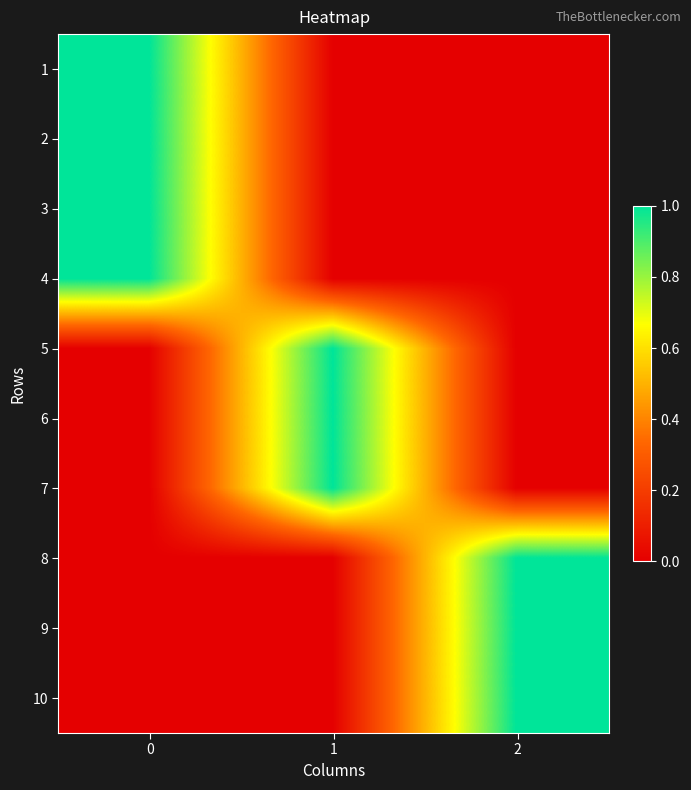

Reading right to left, list all the values displayed in this chart.

1: 2=0	1=0	0=1
2: 2=0	1=0	0=1
3: 2=0	1=0	0=1
4: 2=0	1=0	0=1
5: 2=0	1=1	0=0
6: 2=0	1=1	0=0
7: 2=0	1=1	0=0
8: 2=1	1=0	0=0
9: 2=1	1=0	0=0
10: 2=1	1=0	0=0